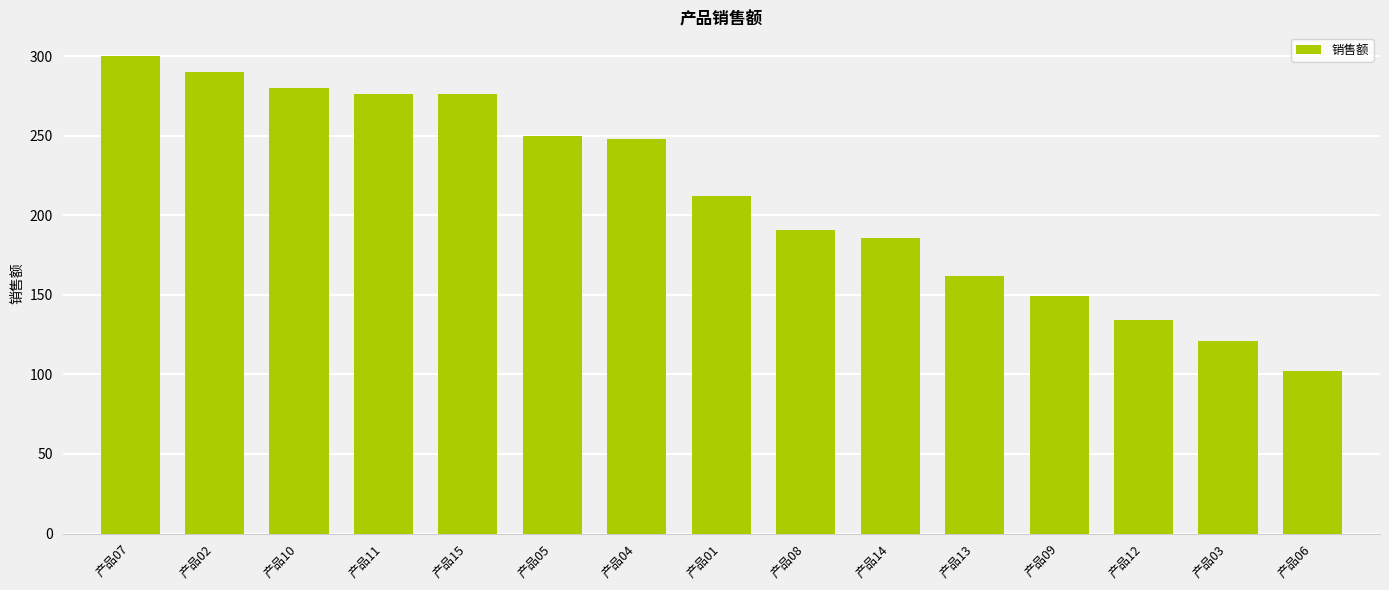

Does the chart contain stacked bars?

No